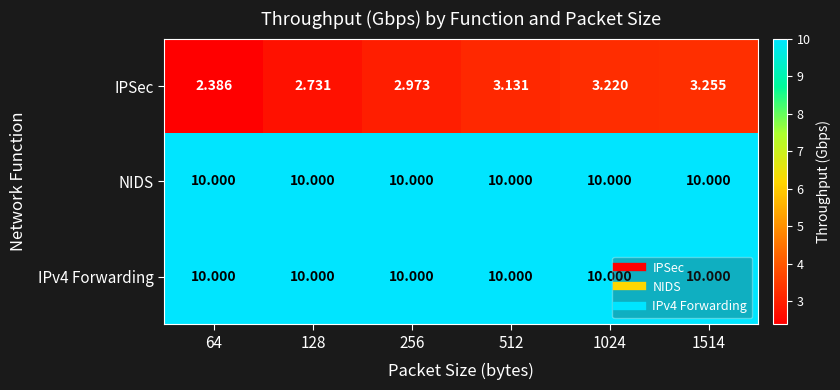

At which category is the sum across all series the highest?

1514